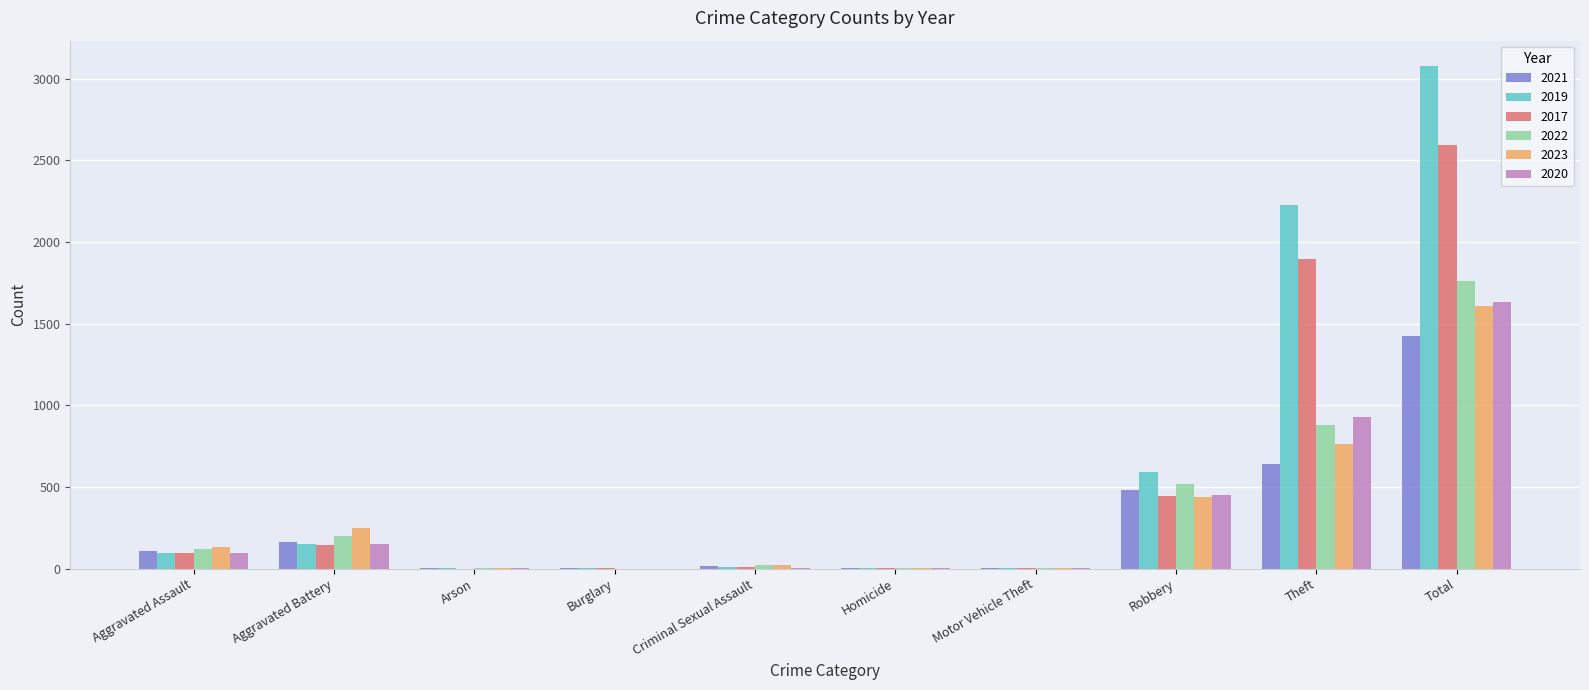

What is the total value across all series at Criminal Sexual Assault?

78